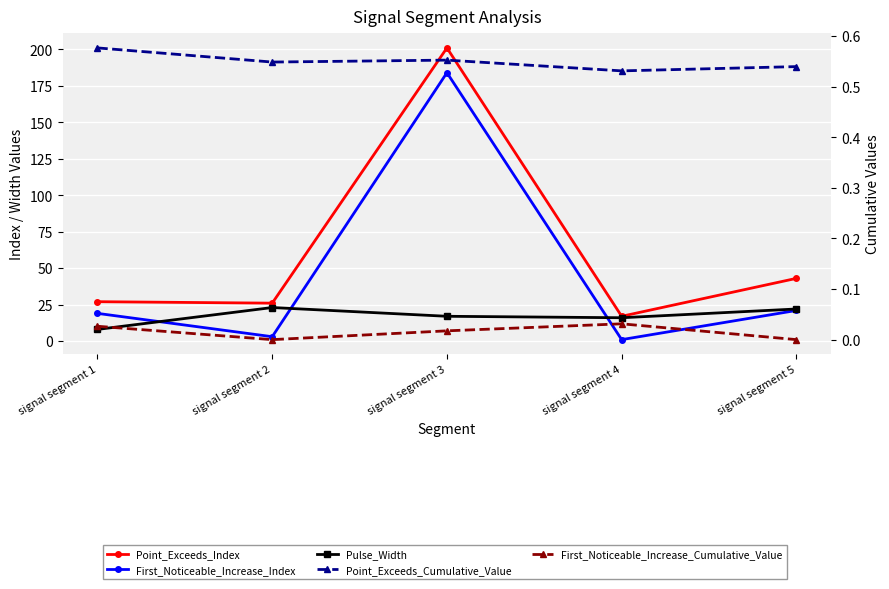

What is the difference between the Point_Exceeds_Index values at signal segment 5 and signal segment 4?

26.0